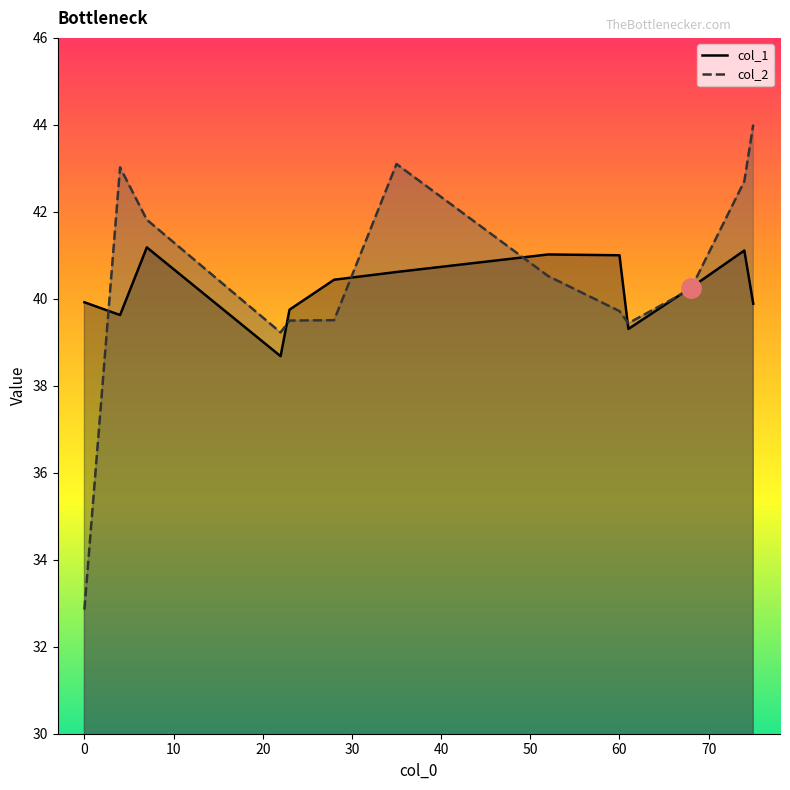

What is the sum of all col_1 values?

522.8